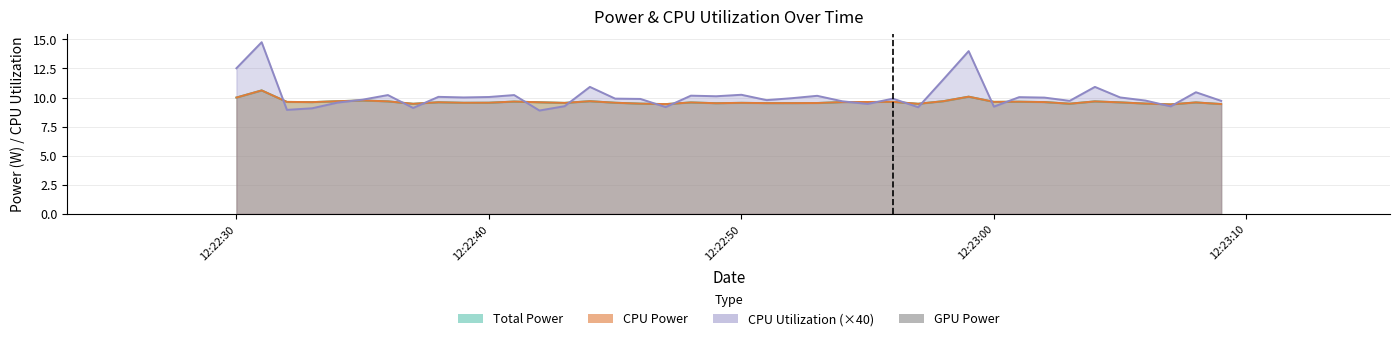

What is the label of the 25th bar from the right?

2025-03-23 12:22:45